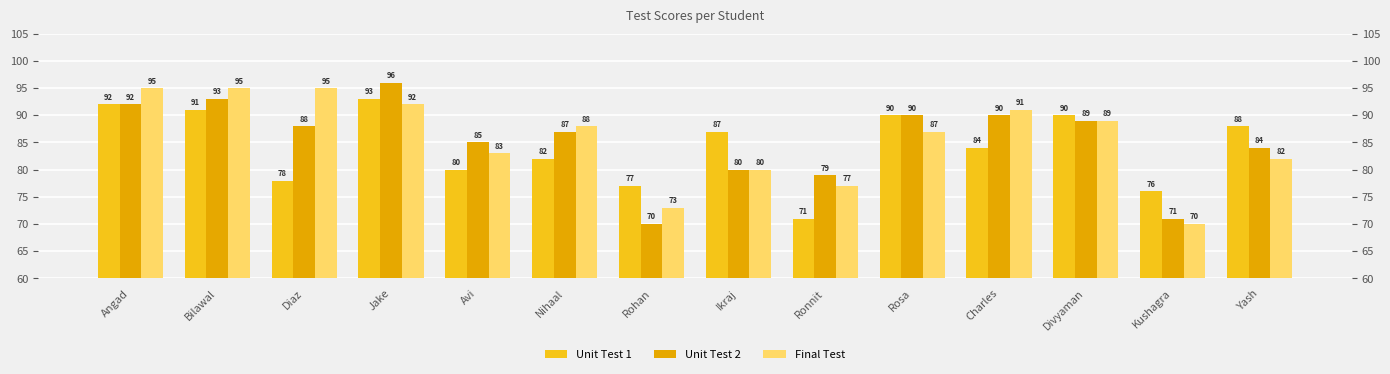

Between Avi and Ronnit, which series saw the biggest shift?

Unit Test 1